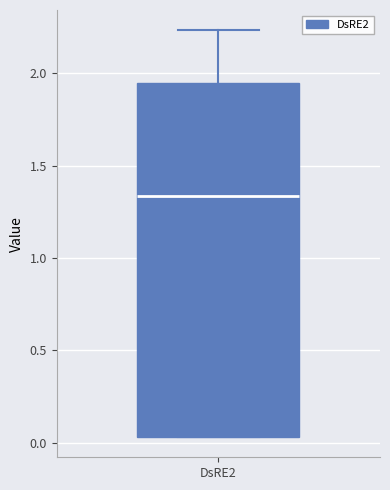

Read this box plot against the y-axis: the position of the median line, the range covered by the box, and the ends of both whiskers. The values are not printed on the chart, so give them approximately, as read against the axis.

median 1.35, box 0.05 to 1.95, whiskers 0.05 to 2.25